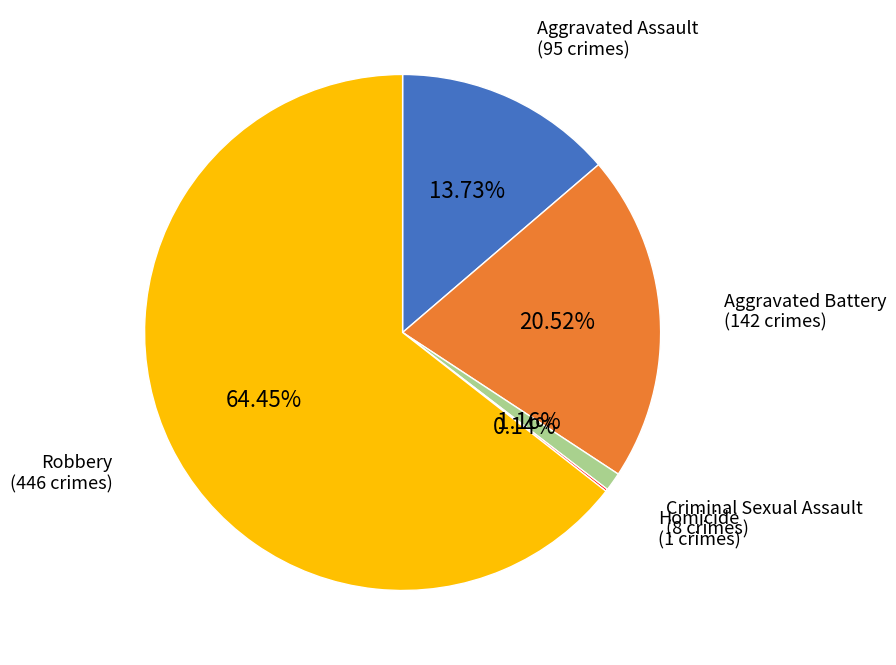

Do Robbery and Criminal Sexual Assault together represent more than half of the pie?

Yes